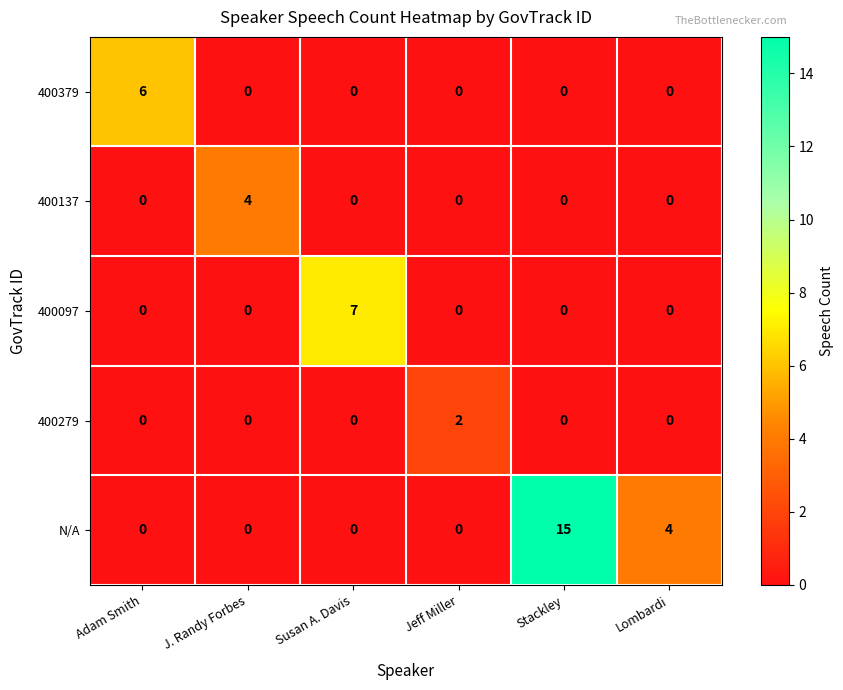

What is the difference between the maximum and minimum values in the 400097 series?

7